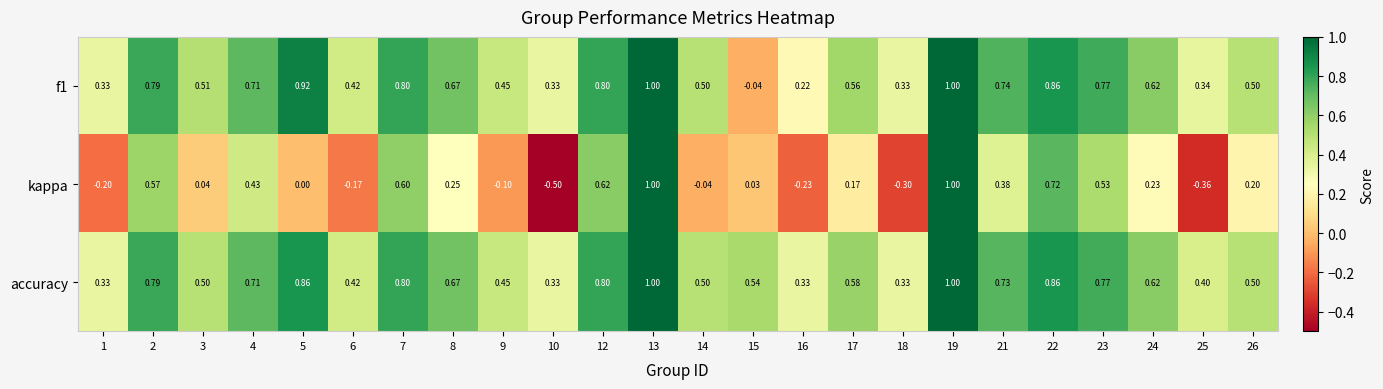

Which series has the largest total across all categories?

accuracy